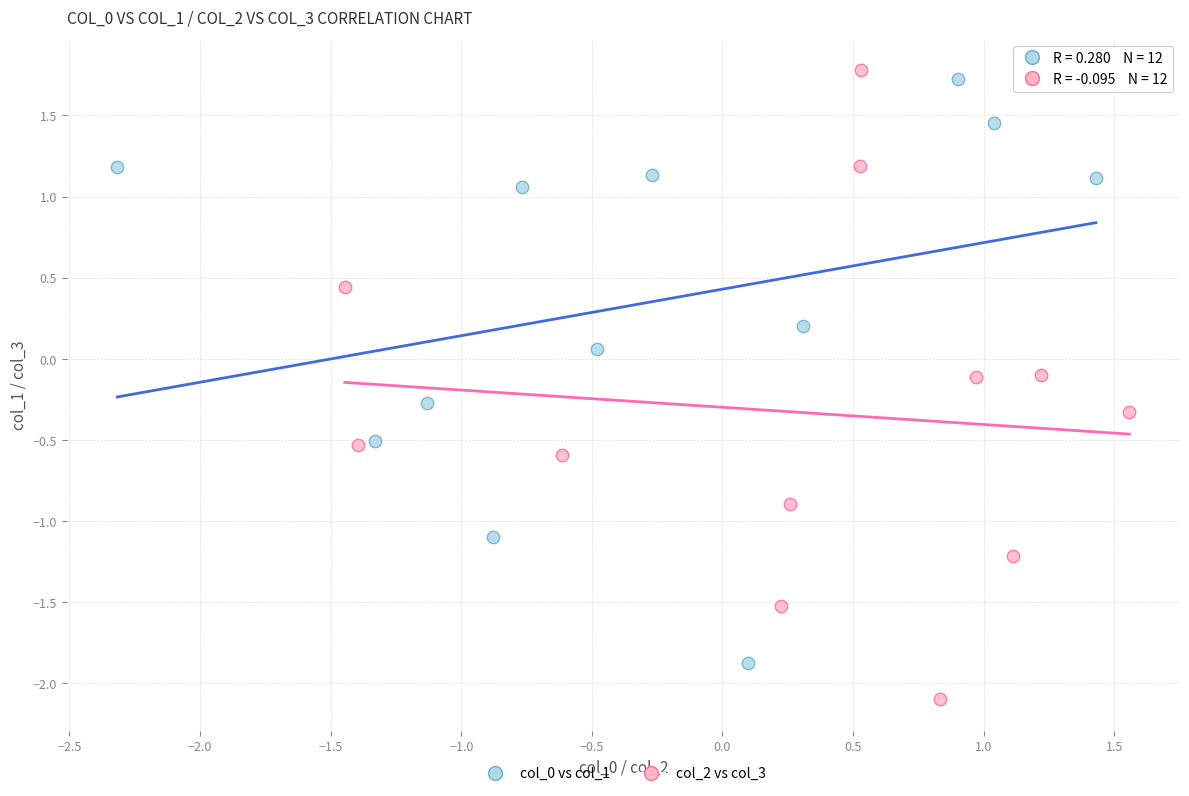

Which series has the largest Y range (max minus min)?

col_2 vs col_3